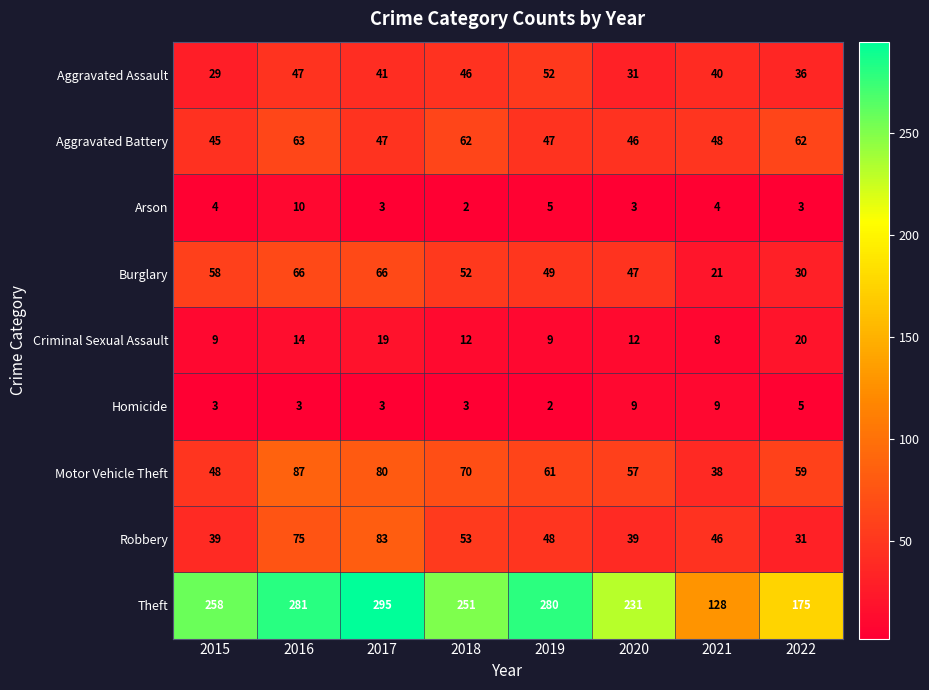

Which label corresponds to the largest value in the chart?

2017